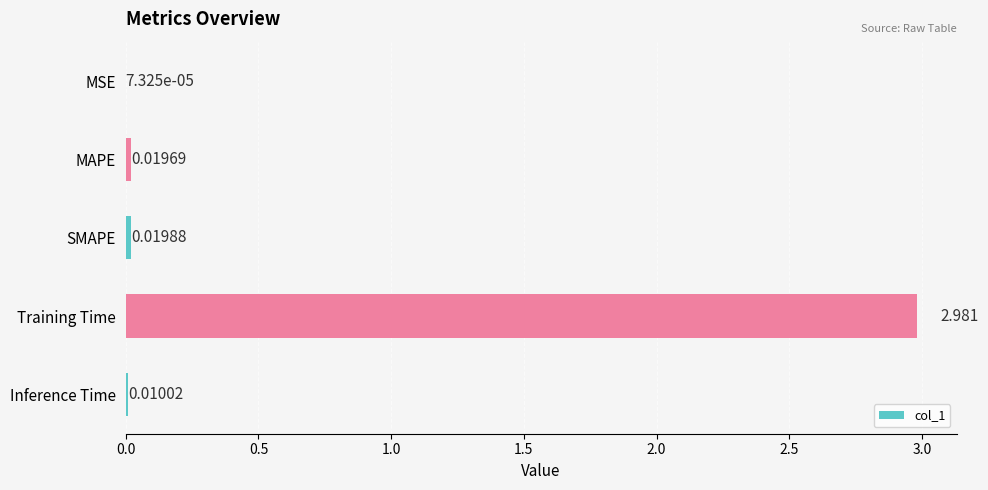

Between Inference Time and MSE, which is larger?

Inference Time